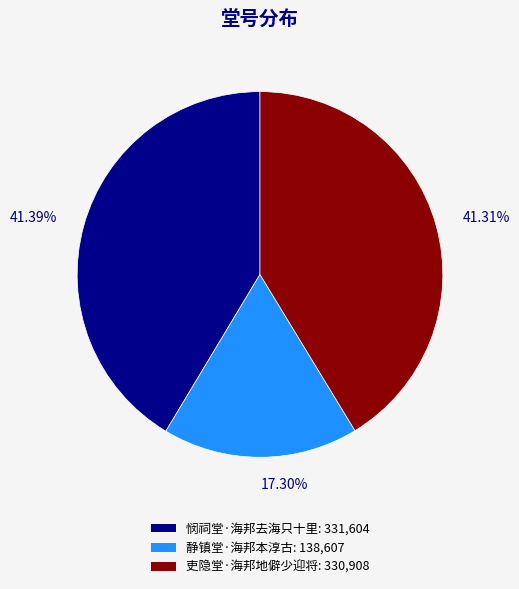

Approximately how many times larger is the value at 吏隐堂·海邦地僻少迎将: 330,908 compared to 静镇堂·海邦本淳古: 138,607?

2.4